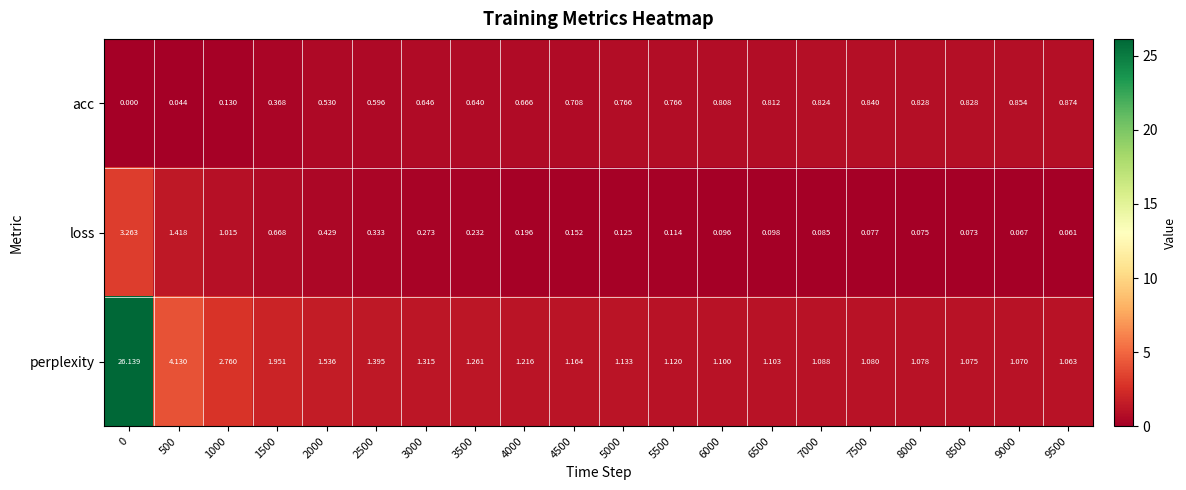

Which series has the largest total across all categories?

perplexity